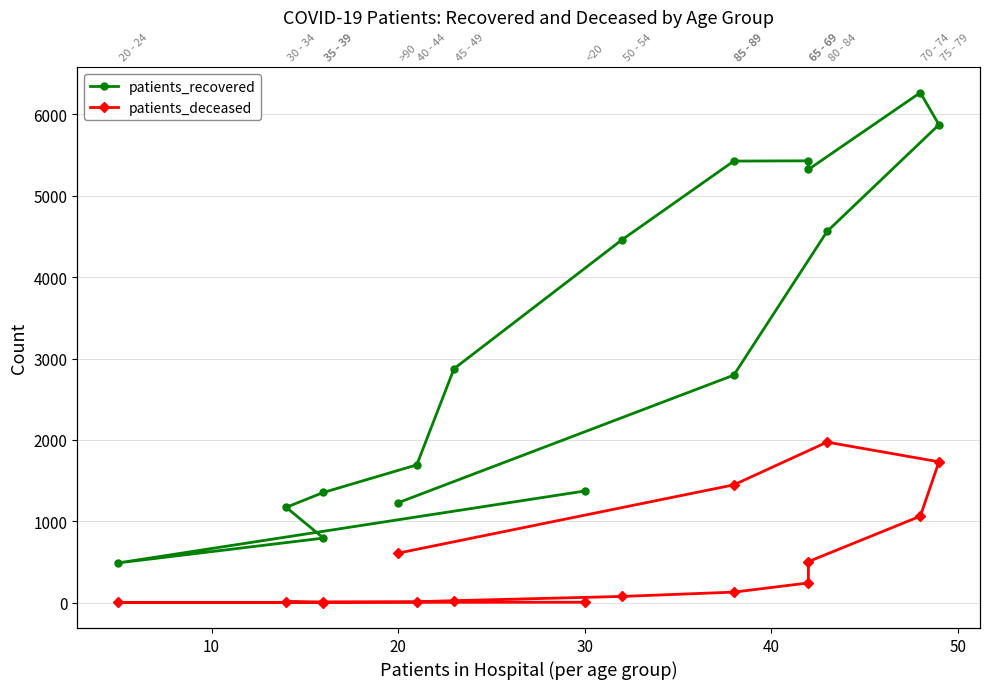

Rank the series by their maximum value, from highest to lowest.

patients_recovered, patients_deceased